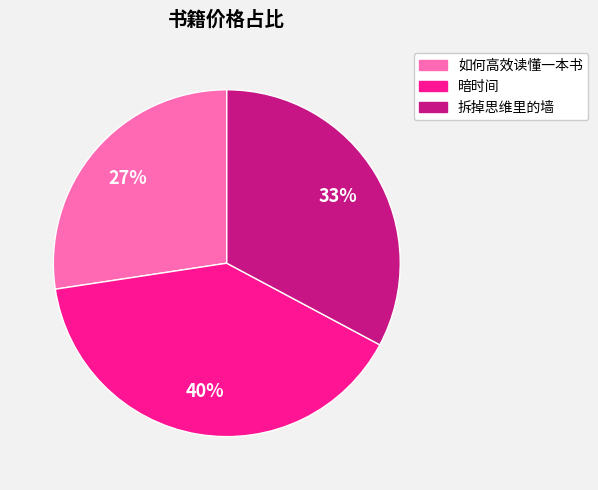

Is the sum of 拆掉思维里的墙 and 暗时间 greater than half?

Yes